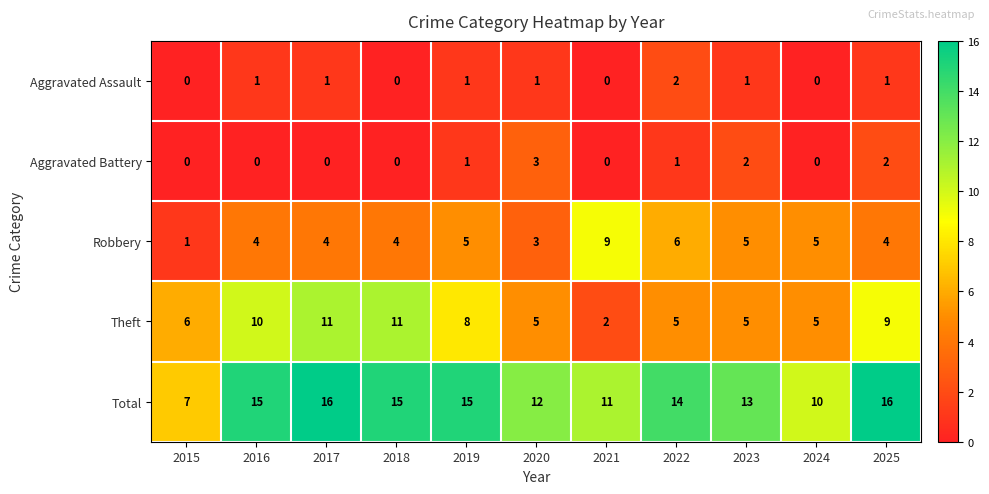

At which label does Aggravated Assault reach its peak?

2022